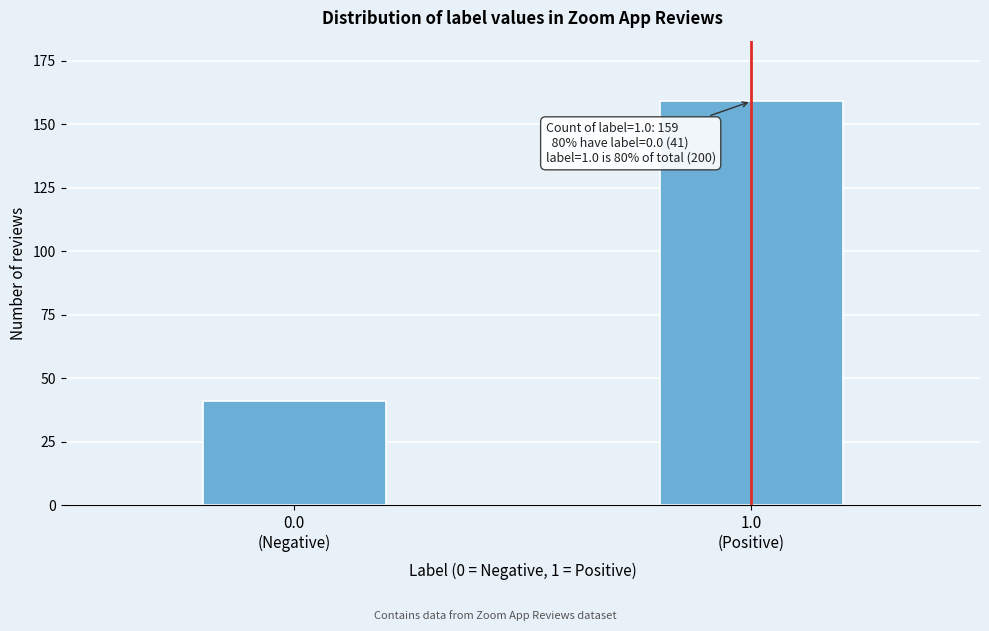

Reading left to right, transcribe all the data shown in this chart.

41	159